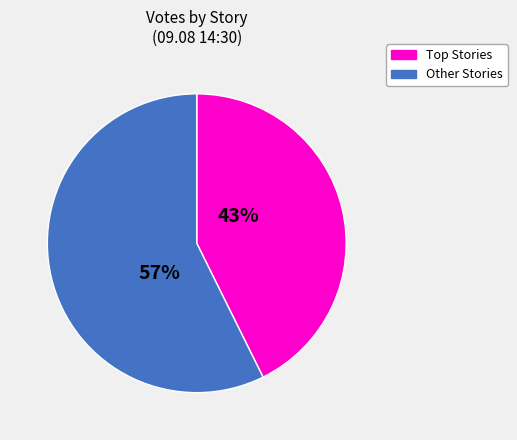

Is there a majority slice in this chart?

Yes